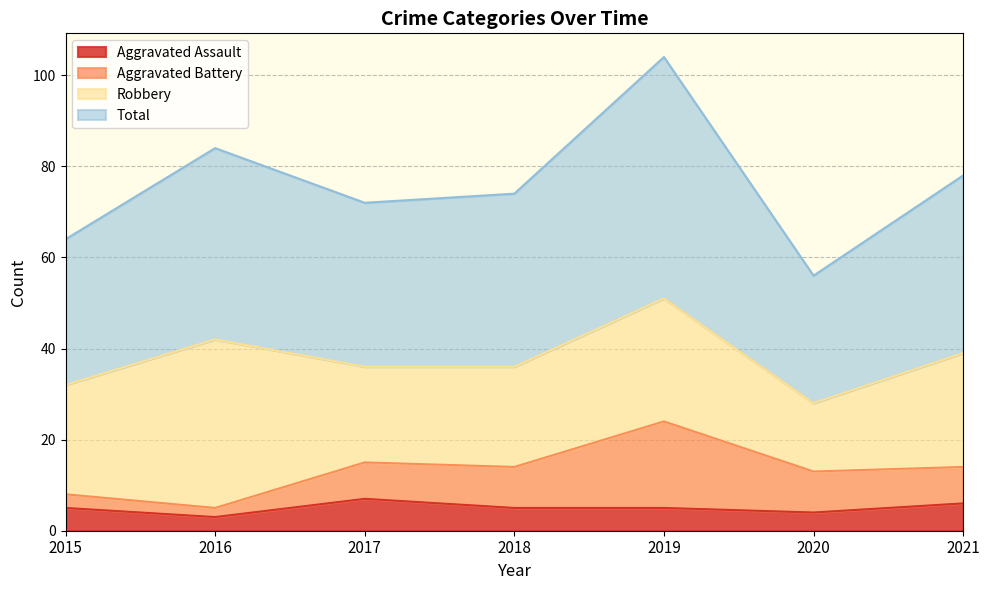

What is the lowest value of the Aggravated Assault series?

3